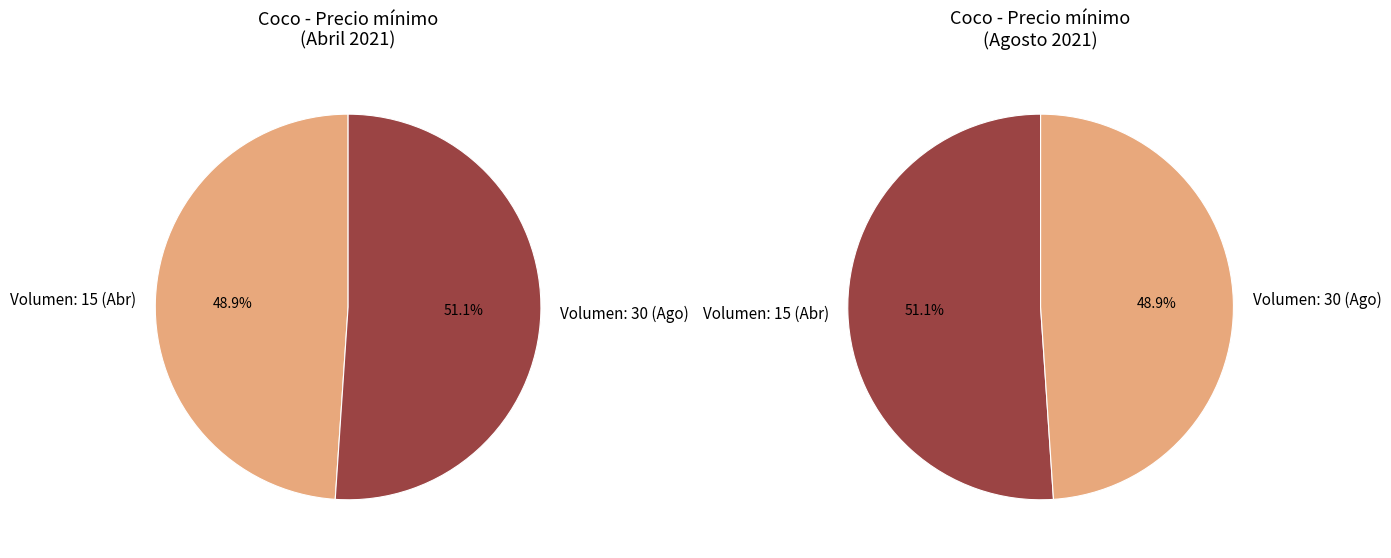

What is the change in value from 15 to 30?

+1000